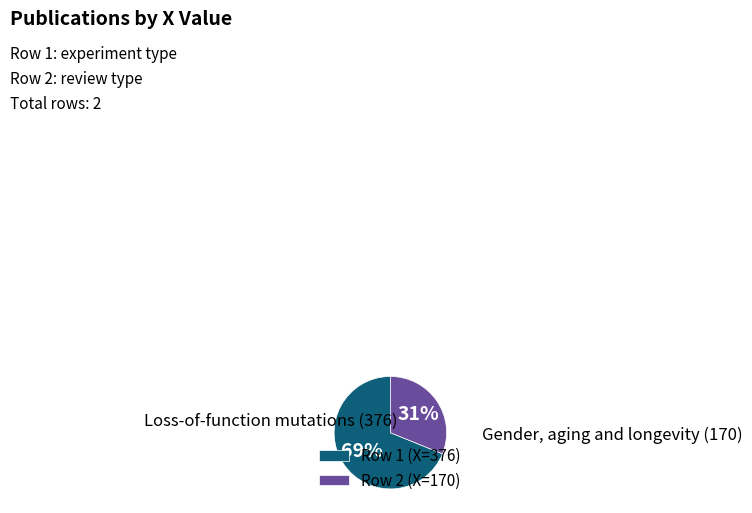

Is there a majority slice in this chart?

Yes